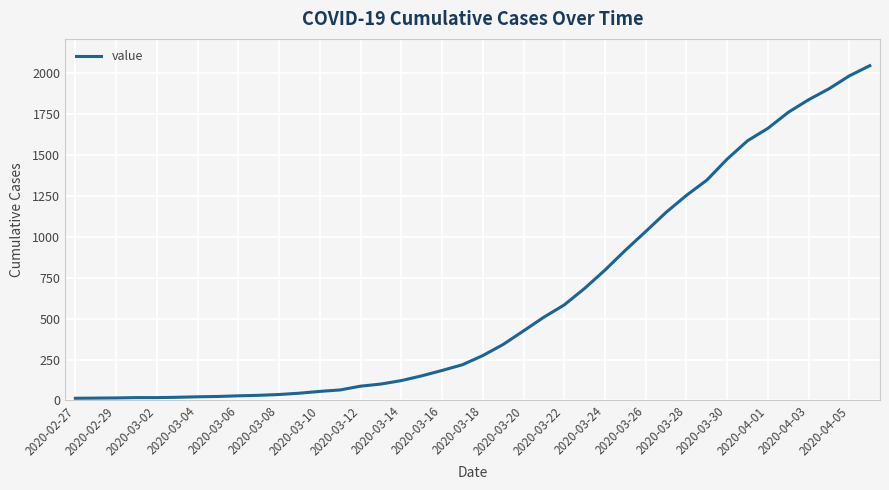

What is the greatest value displayed?

2047